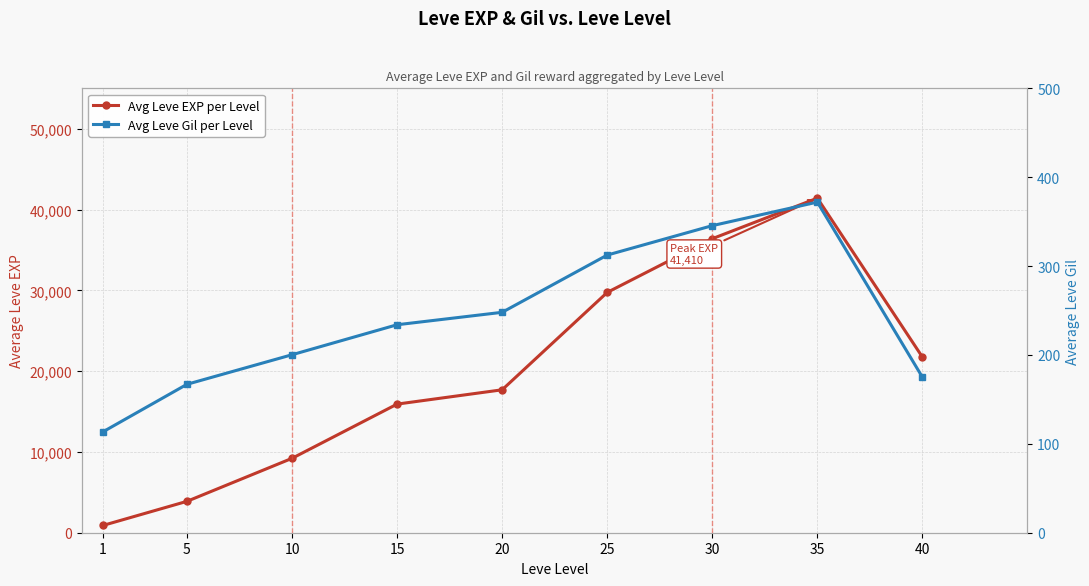

Which series has the largest total across all categories?

Avg Leve EXP per Level